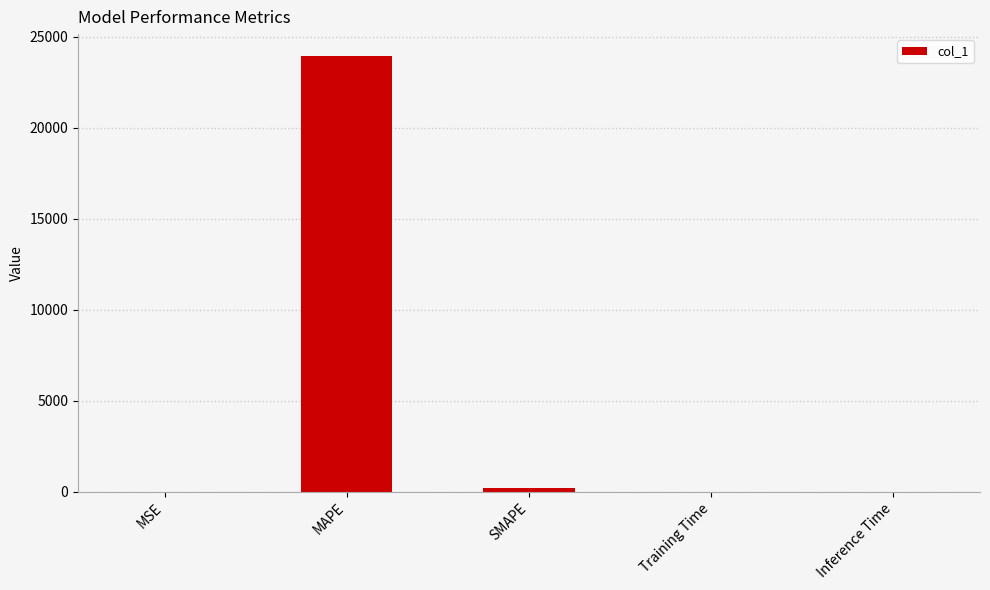

What is the sum of all values?

24145.4